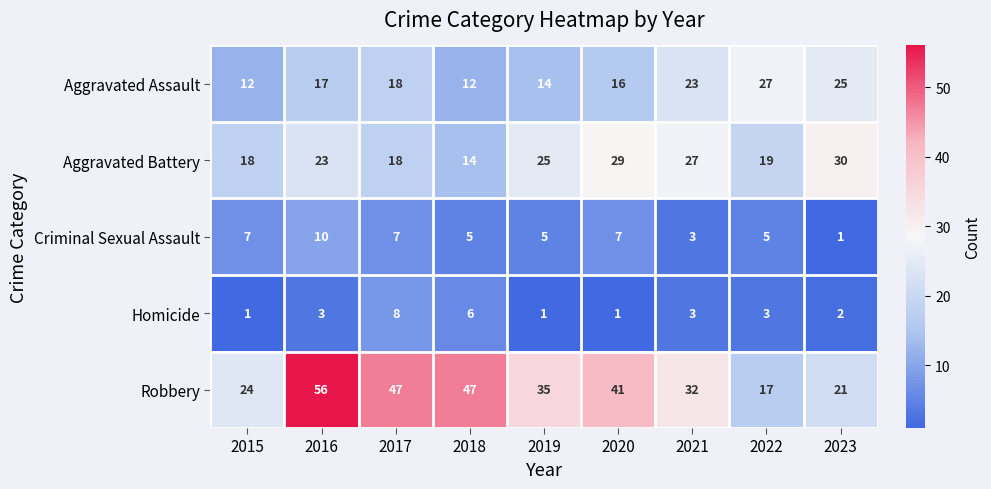

At which label is Robbery closest to 36?

2019